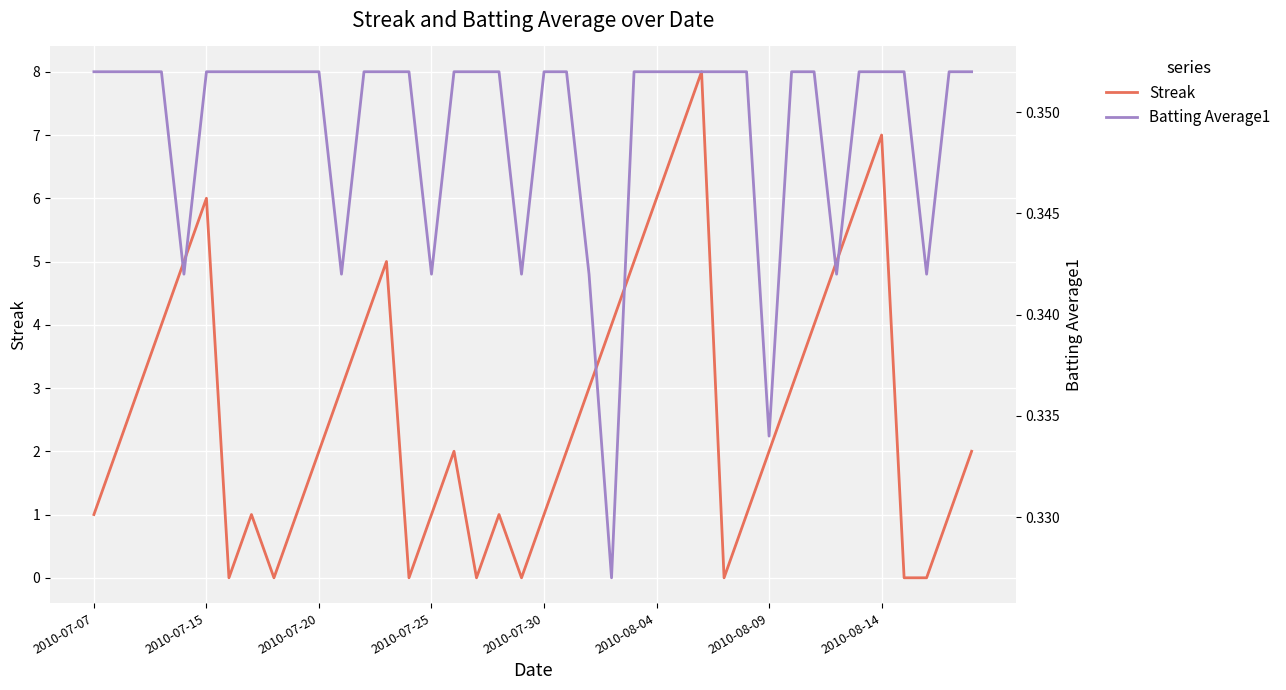

What is the maximum value for Streak?

8